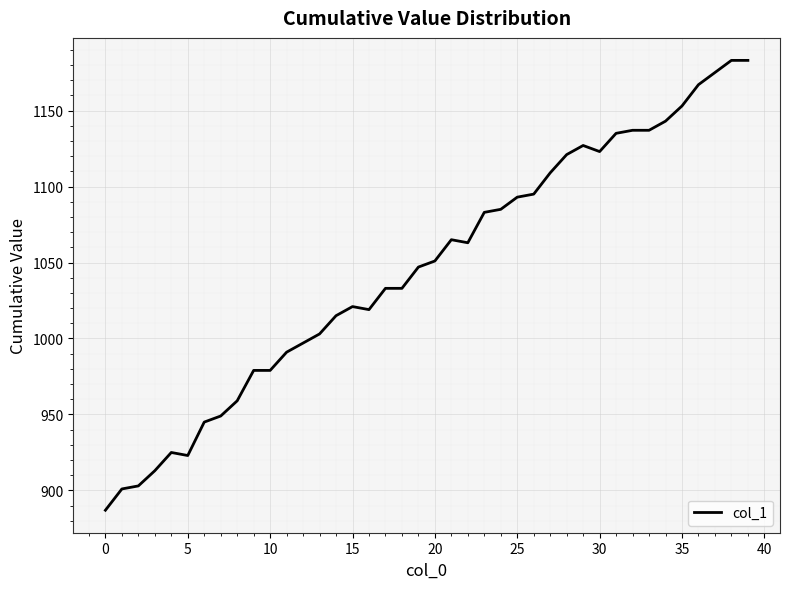

What is the smallest value displayed?

887